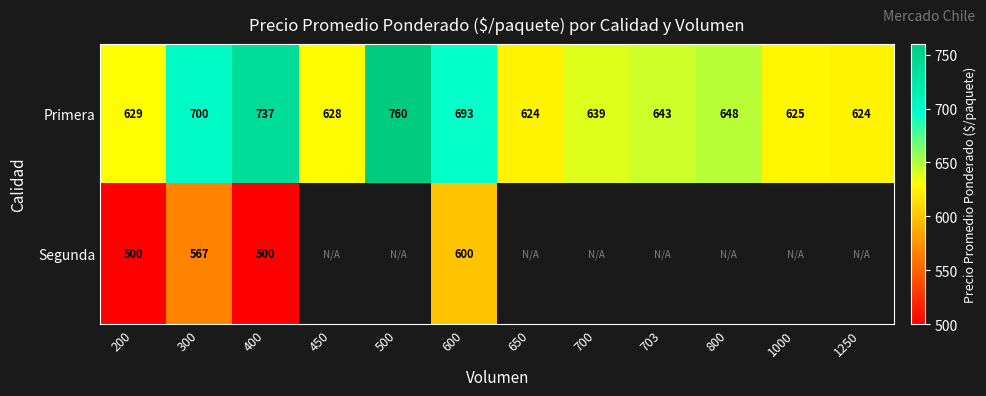

Which category has the highest value in the Primera series?

500